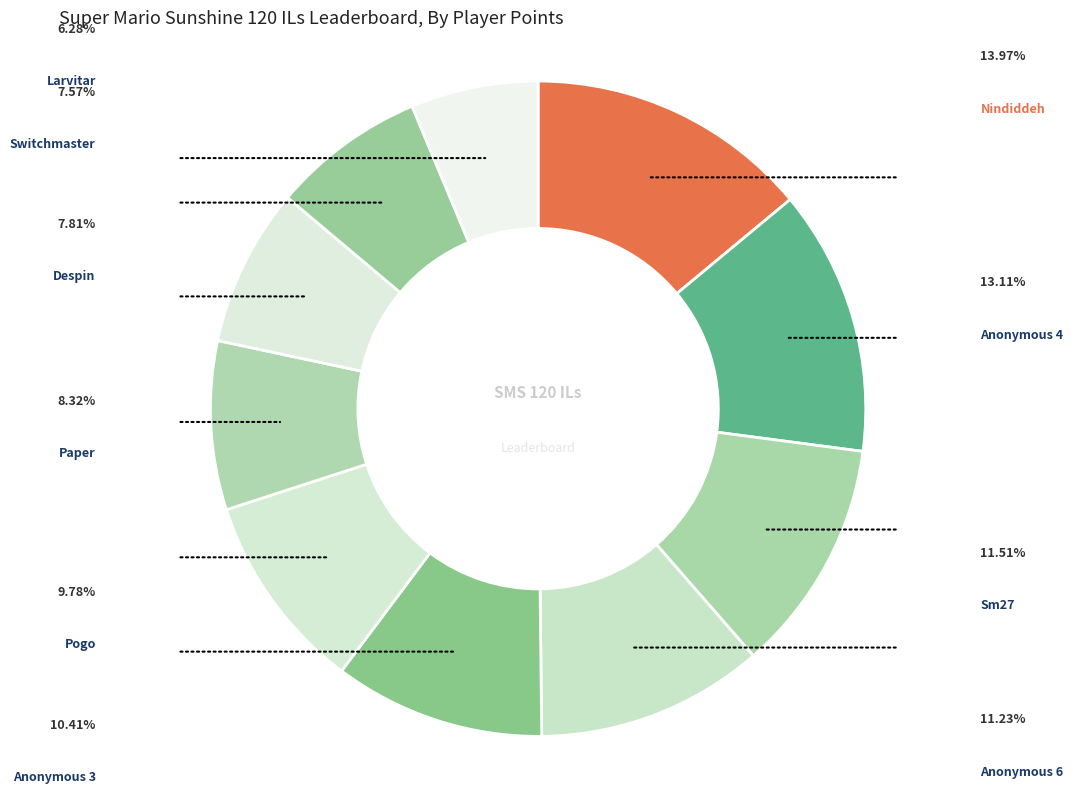

What is the ratio of the value at Switchmaster to the value at Nindiddeh?

0.5